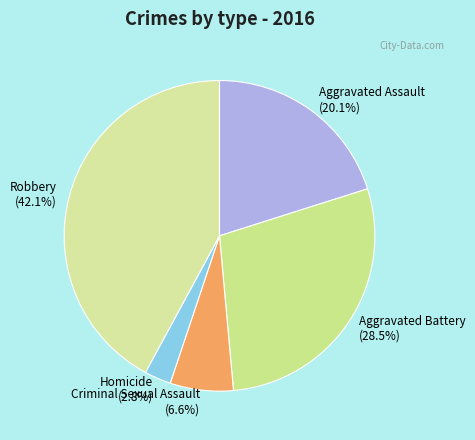

What is the ratio of the value at Aggravated Battery to the value at Criminal Sexual Assault?

4.3